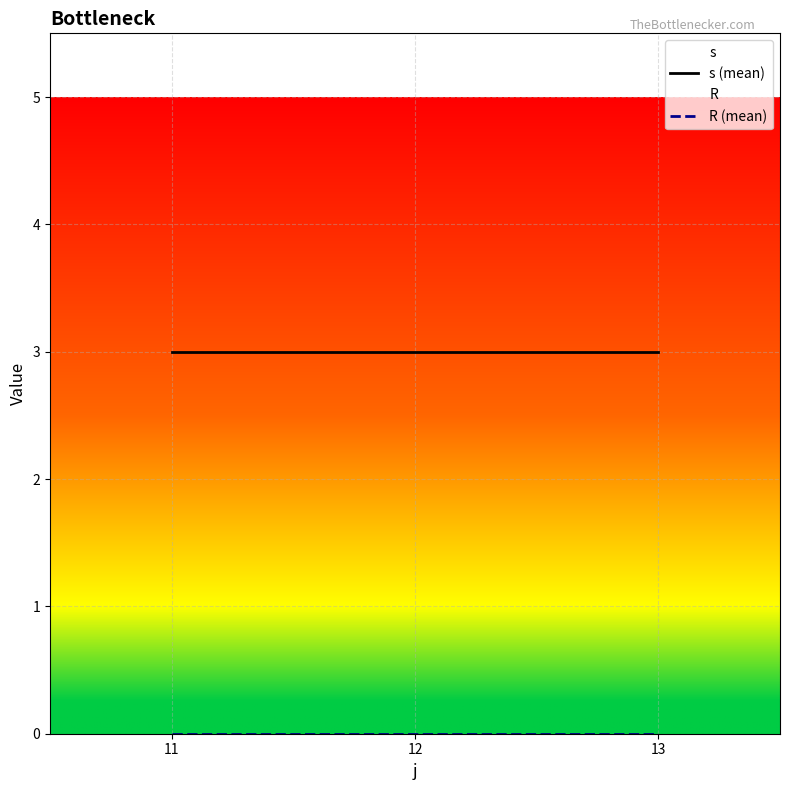

At which label is s (mean) closest to 3?

11